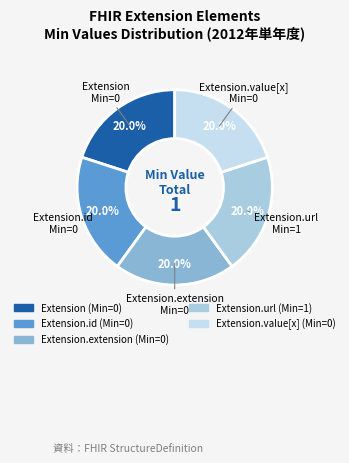

How many segments does this pie chart have?

5